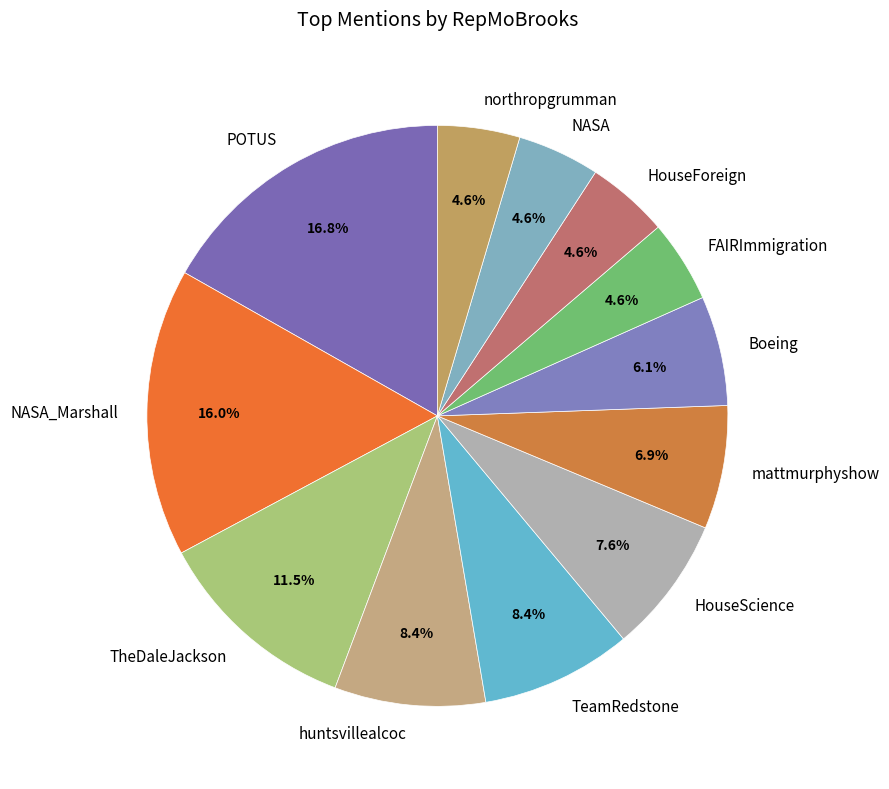

Count the number of slices in the pie.

12